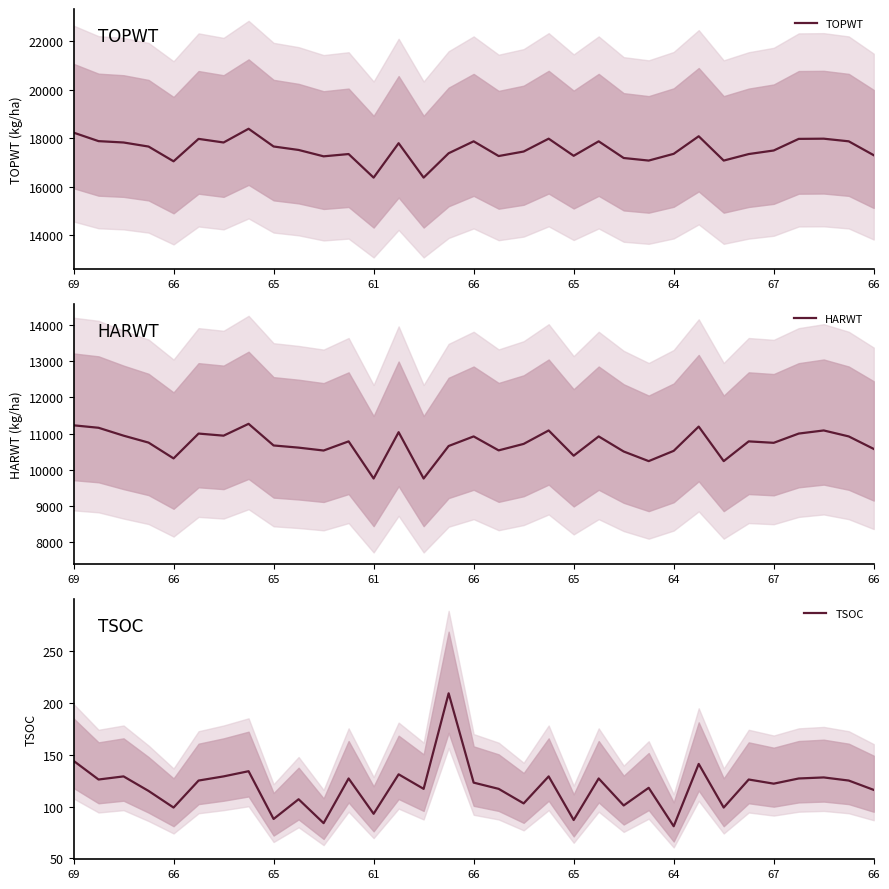

What are all the series names shown in the legend?

TOPWT, HARWT, TSOC